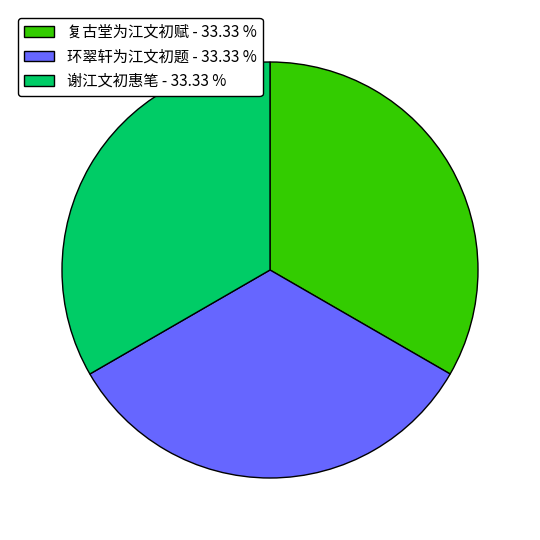

Is the sum of 谢江文初惠笔 - 33.33 % and 复古堂为江文初赋 - 33.33 % greater than half?

Yes